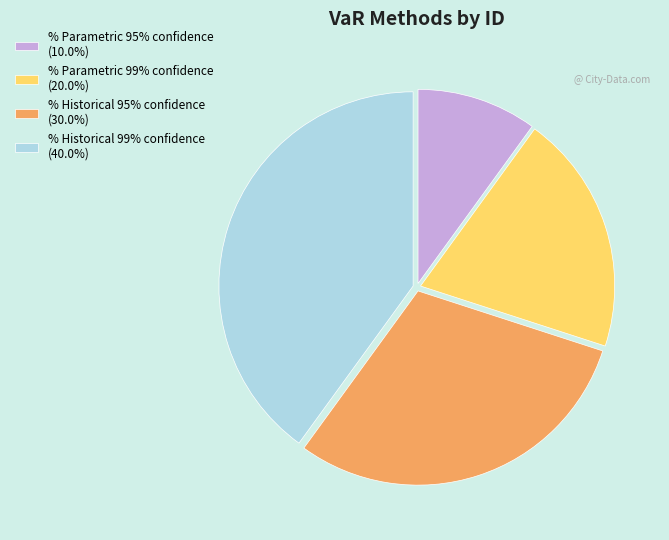

Between % Historical 99% confidence and % Parametric 95% confidence, which is larger?

% Historical 99% confidence